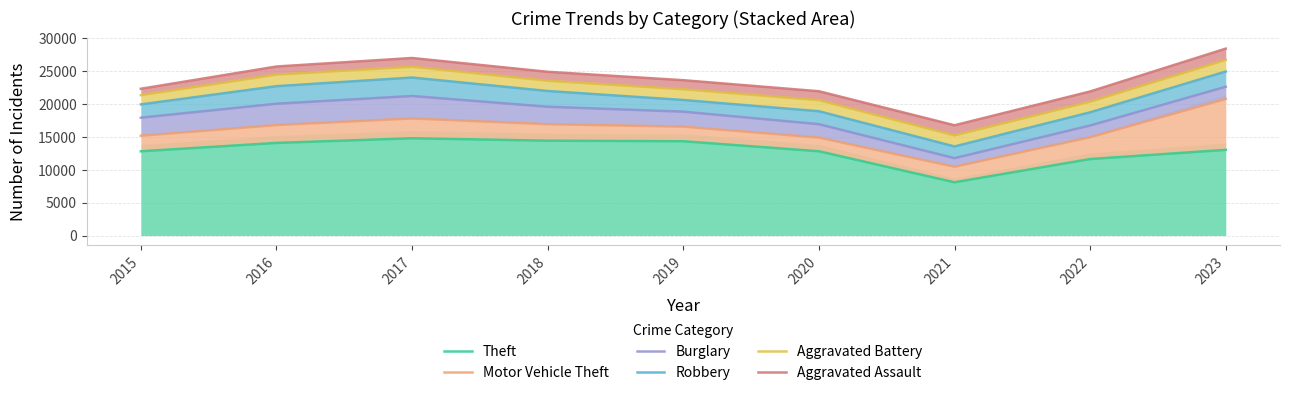

Reading left to right, transcribe all the data shown in this chart.

Theft: 12822	14096	14804	14438	14351	12827	8106	11641	13040
Motor Vehicle Theft: 15189	16815	17819	16944	16577	14908	10473	14965	20785
Burglary: 17932	20056	21229	19597	18851	16945	11776	16747	22647
Robbery: 19954	22727	24042	21993	20628	18915	13557	18750	24959
Aggravated Battery: 21365	24488	25689	23558	22262	20600	15237	20372	26736
Aggravated Assault: 22336	25724	27019	24919	23640	21959	16781	21925	28443